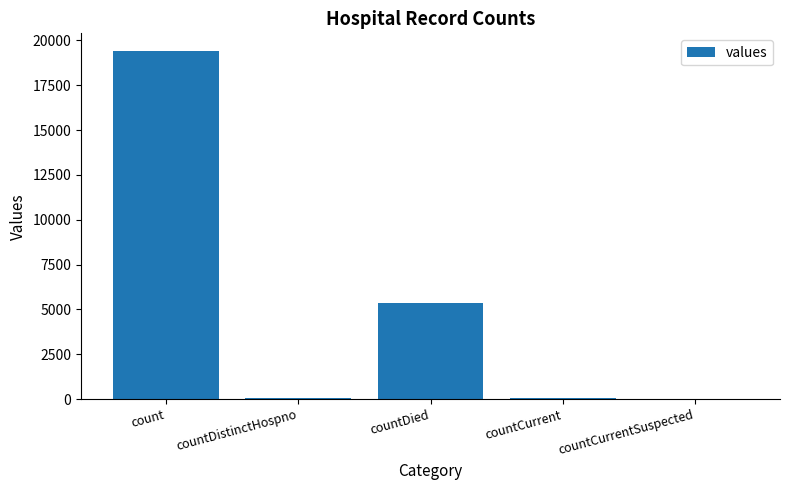

Which label corresponds to the largest value in the chart?

count